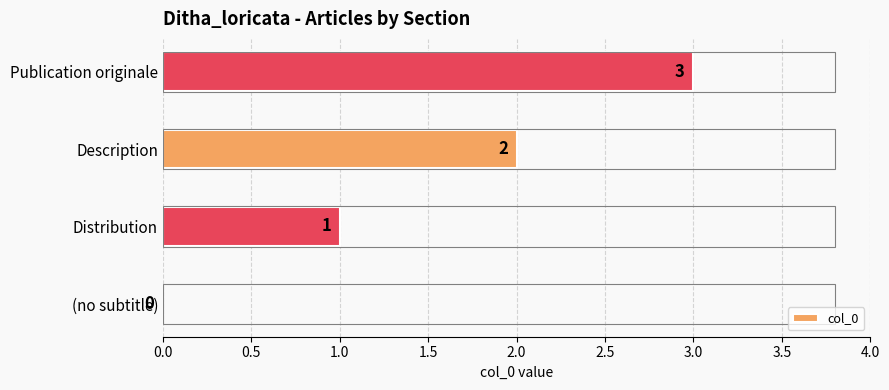

Is it true that the value at Publication originale is 1?

False